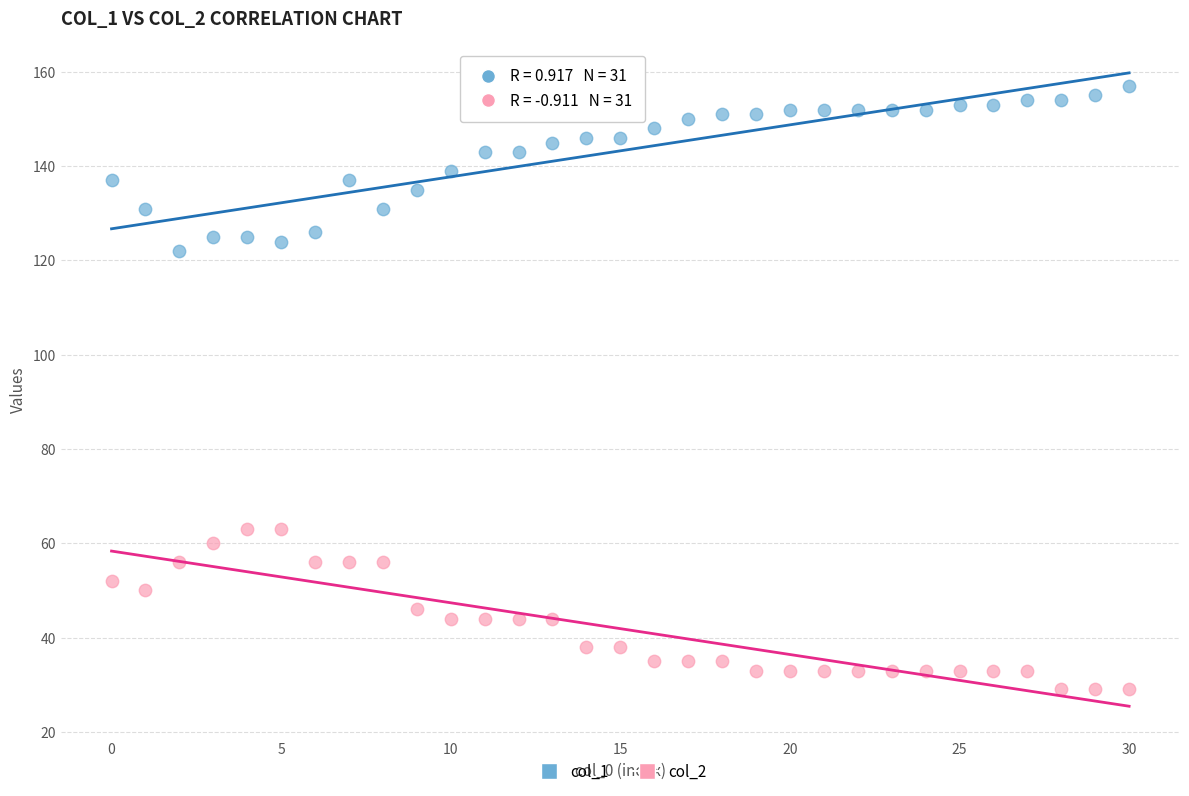

Which series reaches the minimum Y coordinate?

col_2